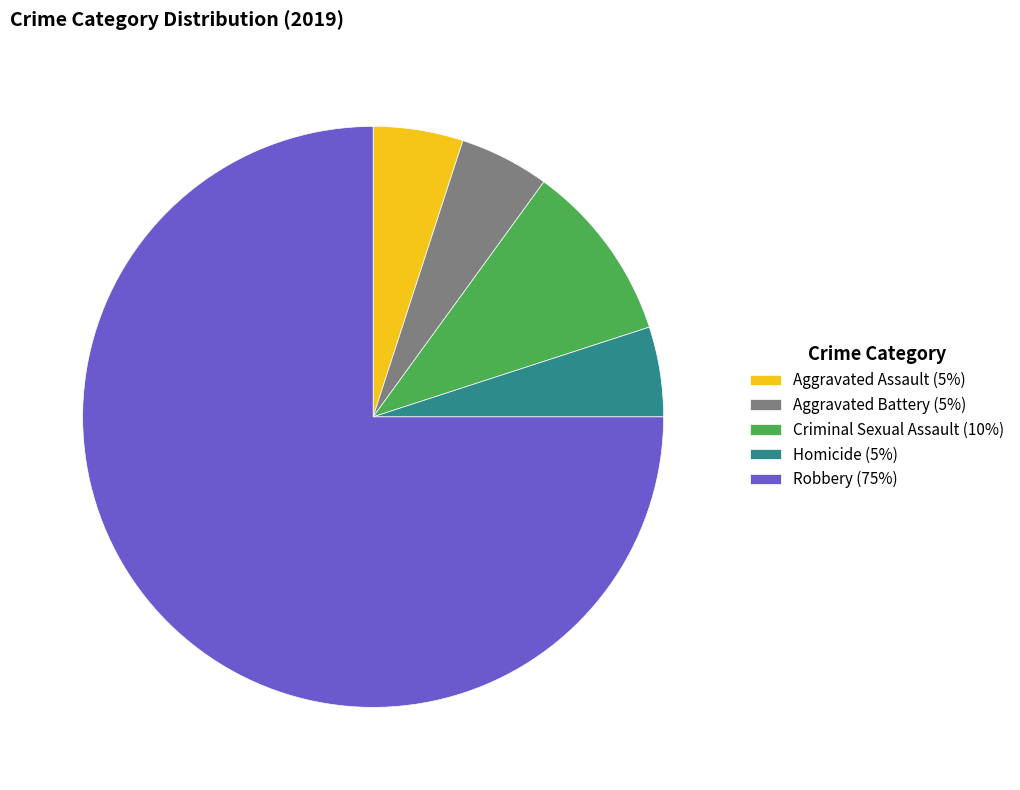

How many slices are in this pie chart?

5